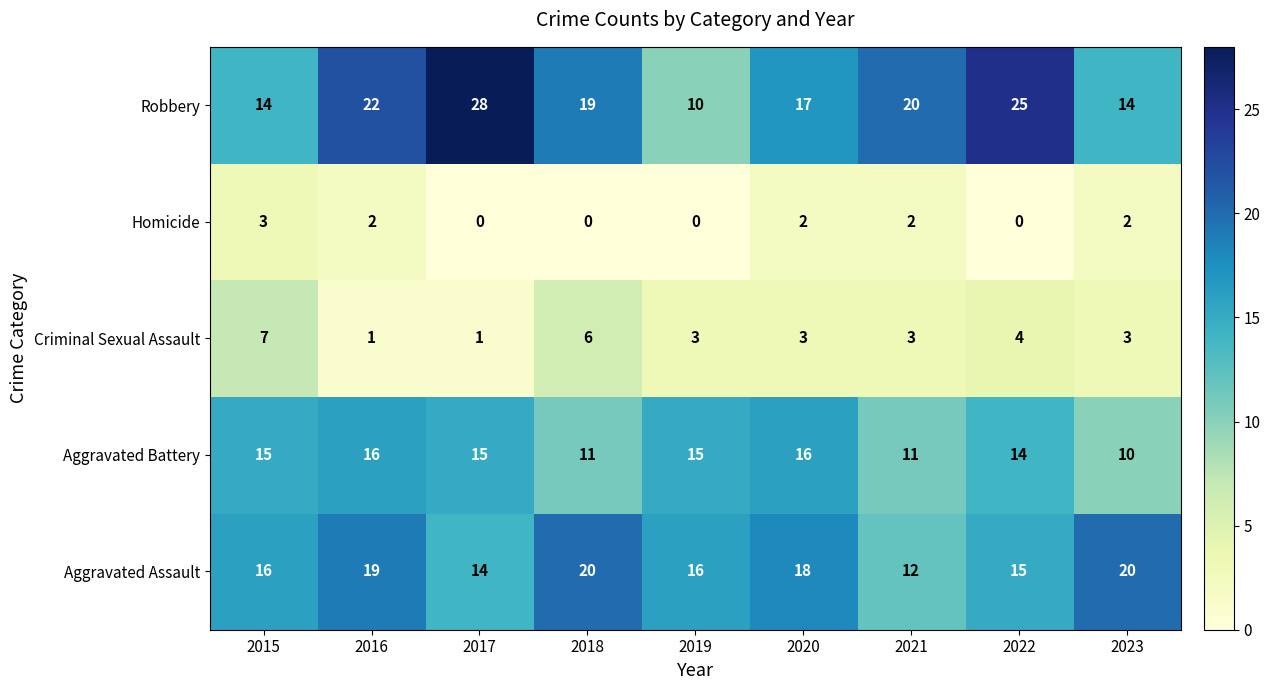

What is the sum of the Robbery values at 2020 and 2023?

31